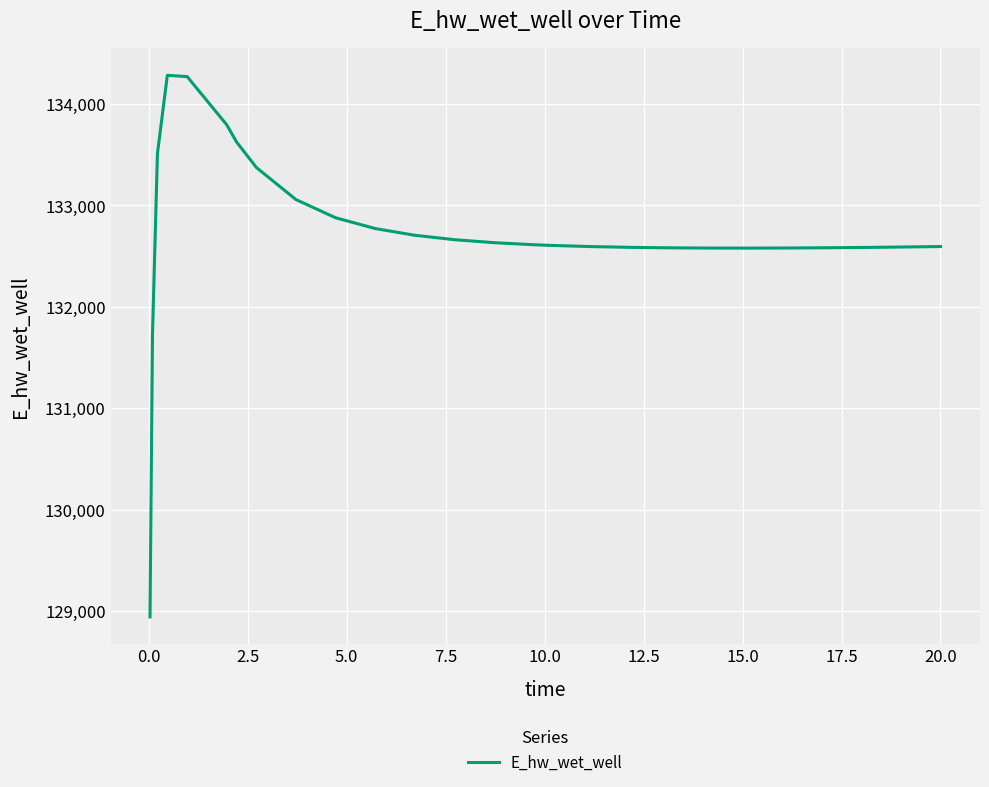

What is the minimum value shown in the chart?

128942.2